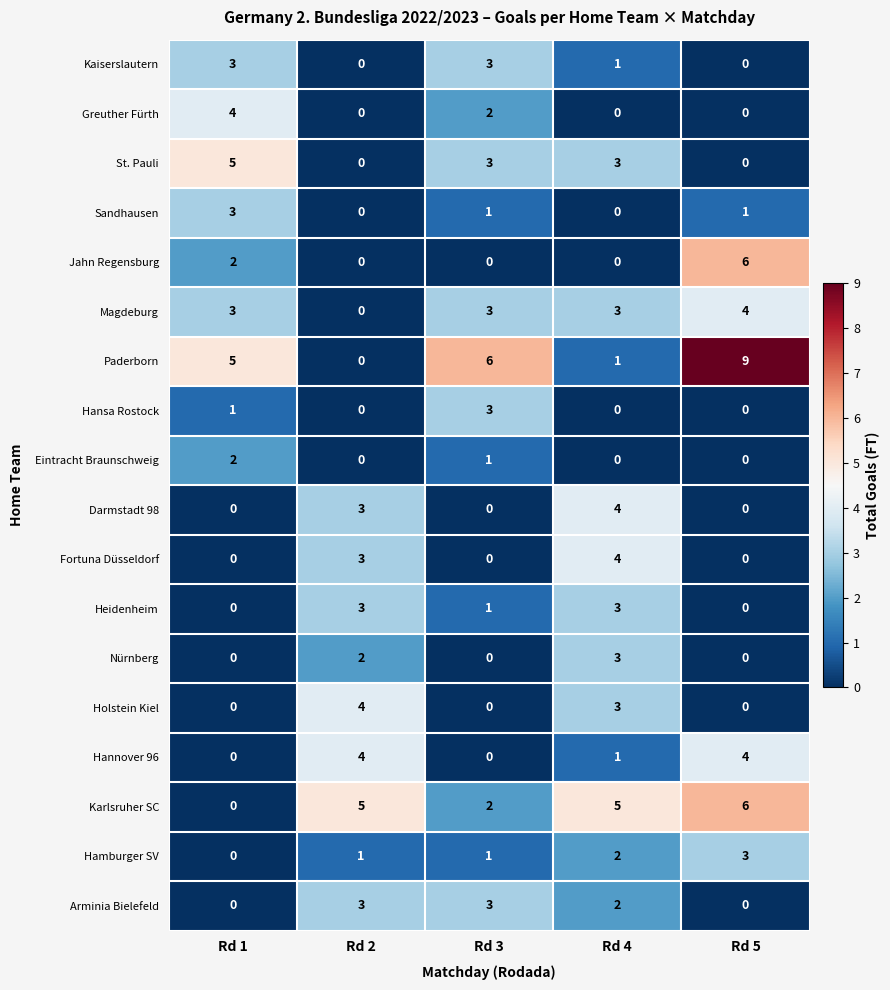

Which series has the largest range (max minus min)?

Paderborn